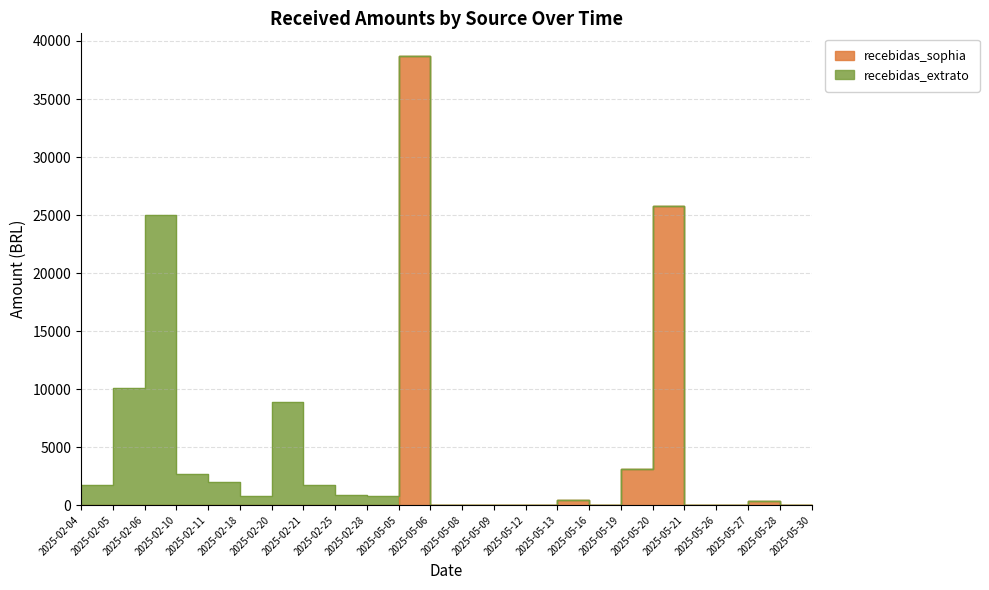

What position from the right is 2025-05-21?

5